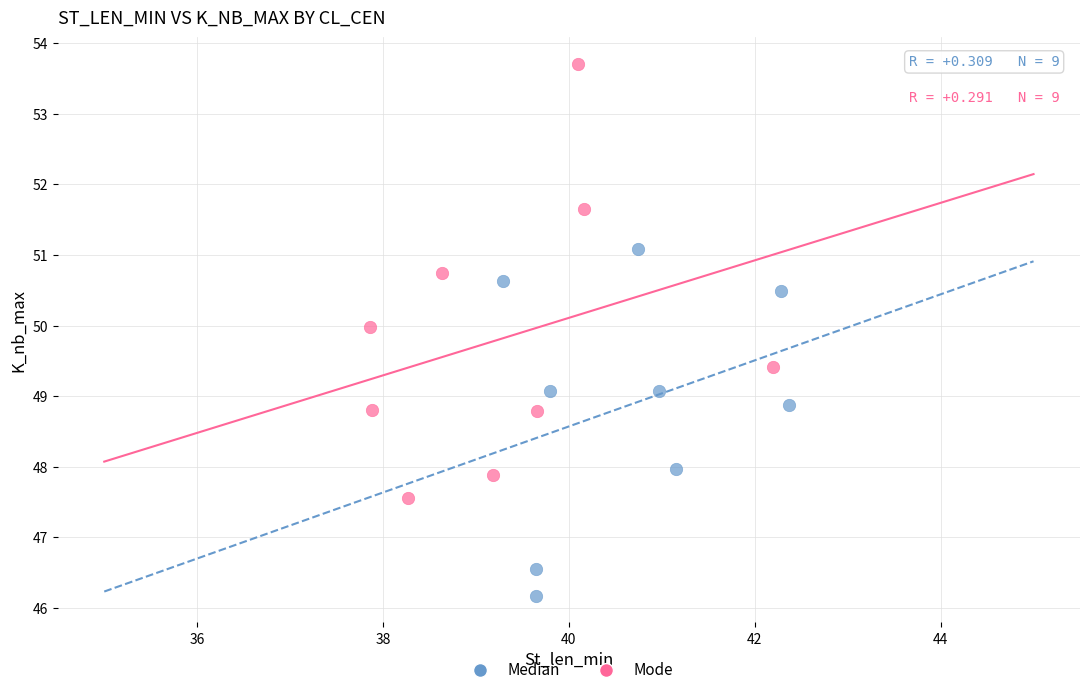

Which series has the widest spread of Y values?

Mode